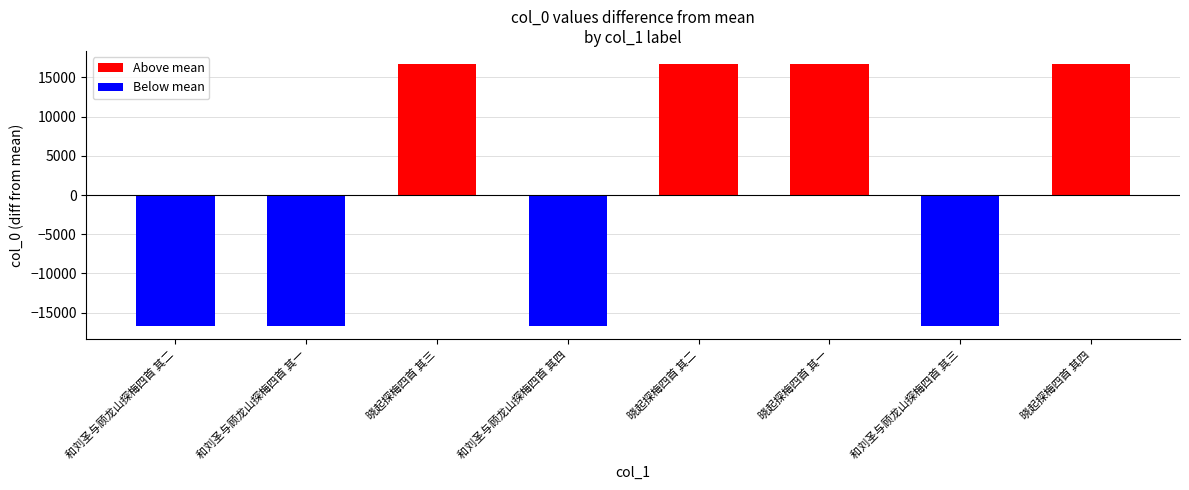

The chart shows a value of 3483.4 at 晓起探梅四首 其一. True or false?

False